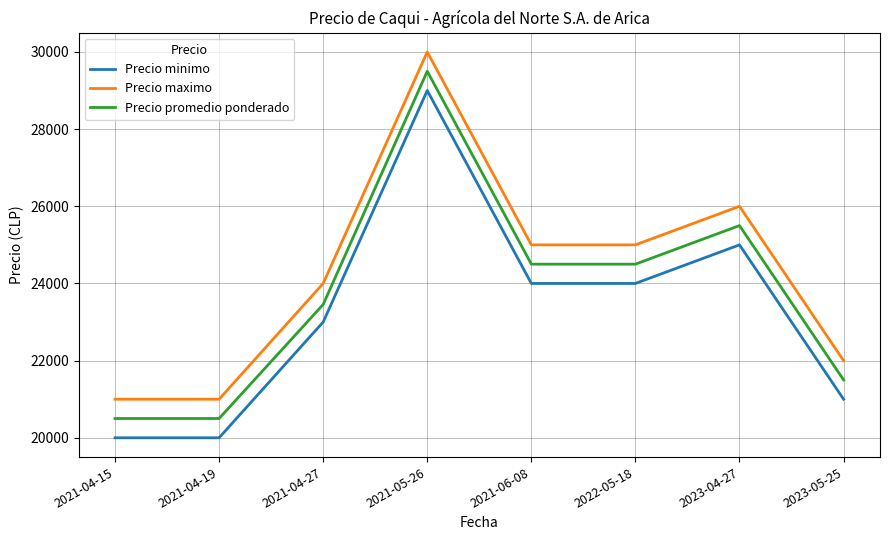

Reading left to right, transcribe all the data shown in this chart.

Precio minimo: 2021-04-15=20000	2021-04-19=20000	2021-04-27=23000	2021-05-26=29000	2021-06-08=24000	2022-05-18=24000	2023-04-27=25000	2023-05-25=21000
Precio maximo: 2021-04-15=21000	2021-04-19=21000	2021-04-27=24000	2021-05-26=30000	2021-06-08=25000	2022-05-18=25000	2023-04-27=26000	2023-05-25=22000
Precio promedio ponderado: 2021-04-15=20500	2021-04-19=20500	2021-04-27=23455	2021-05-26=29500	2021-06-08=24500	2022-05-18=24500	2023-04-27=25500	2023-05-25=21500